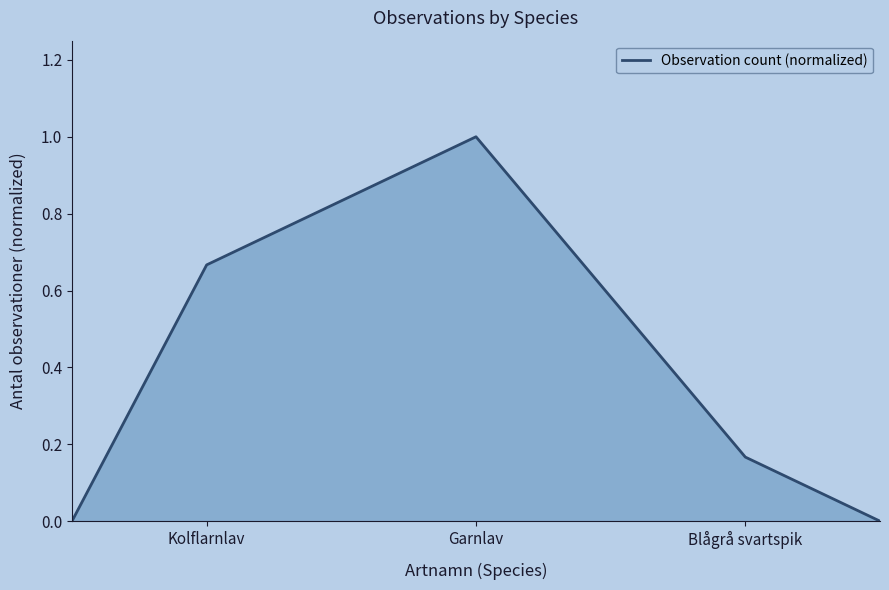

What is the average value?

0.4